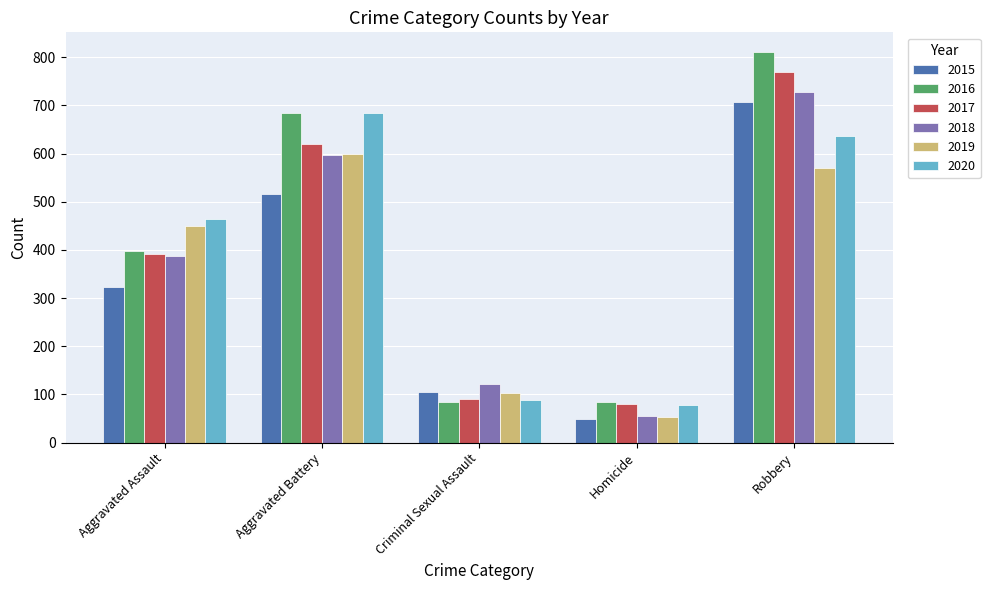

What is the difference between the 2017 values at Homicide and Aggravated Assault?

311